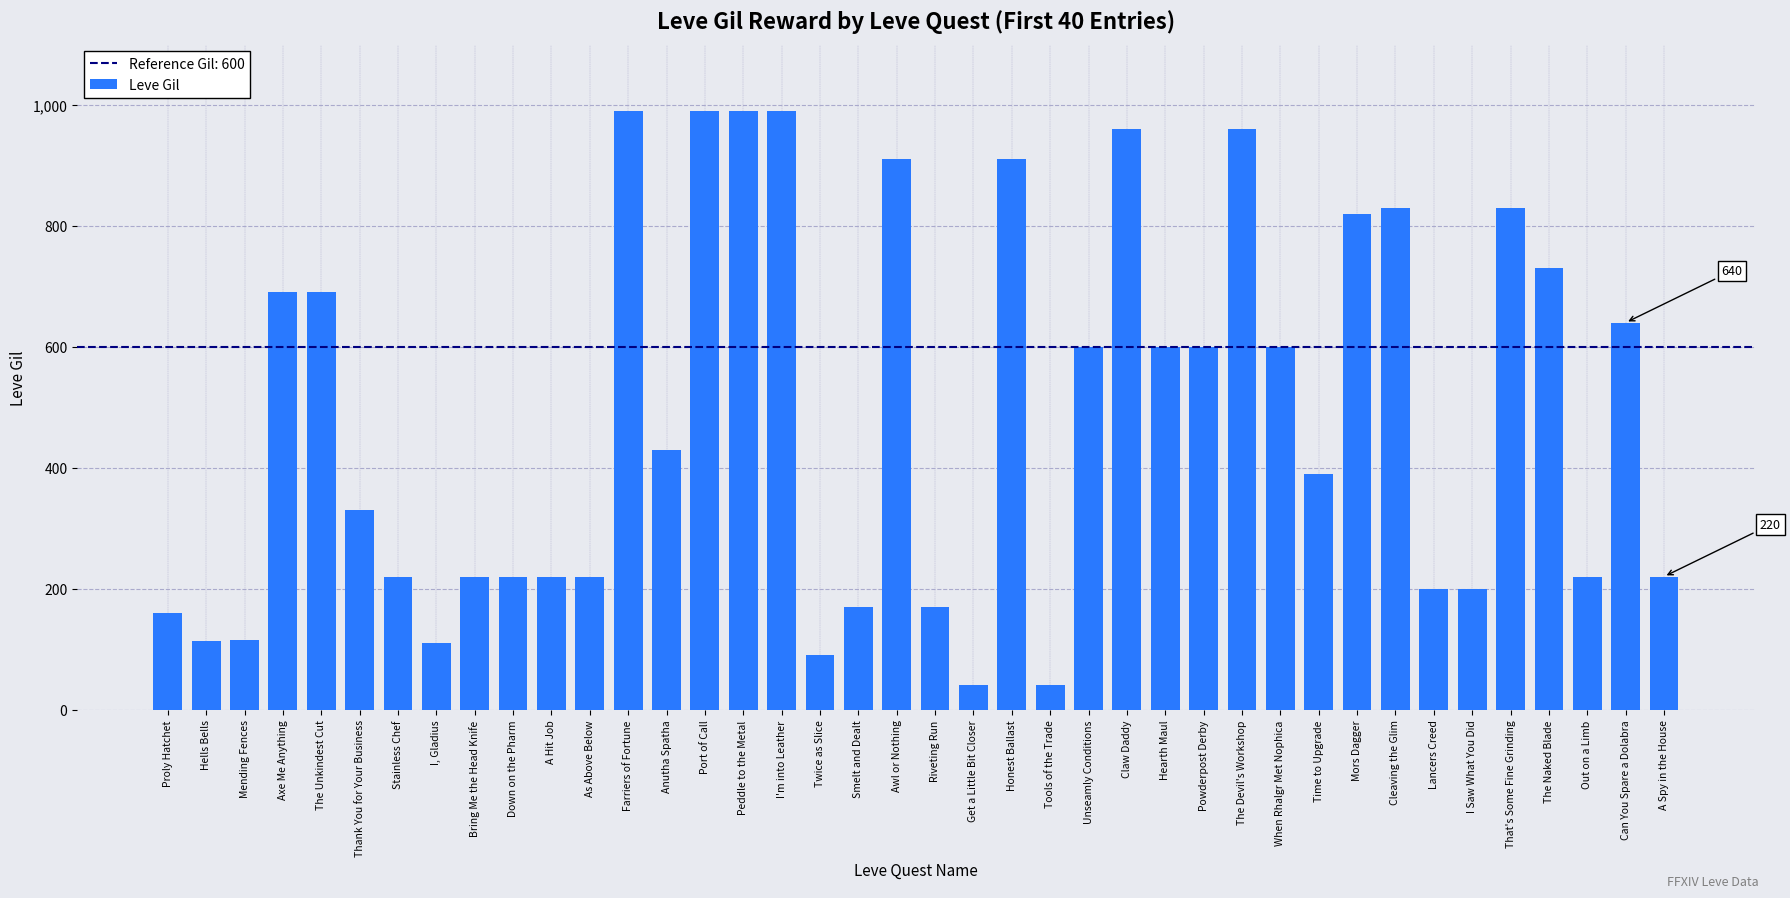

How many data points are less than 430?

20